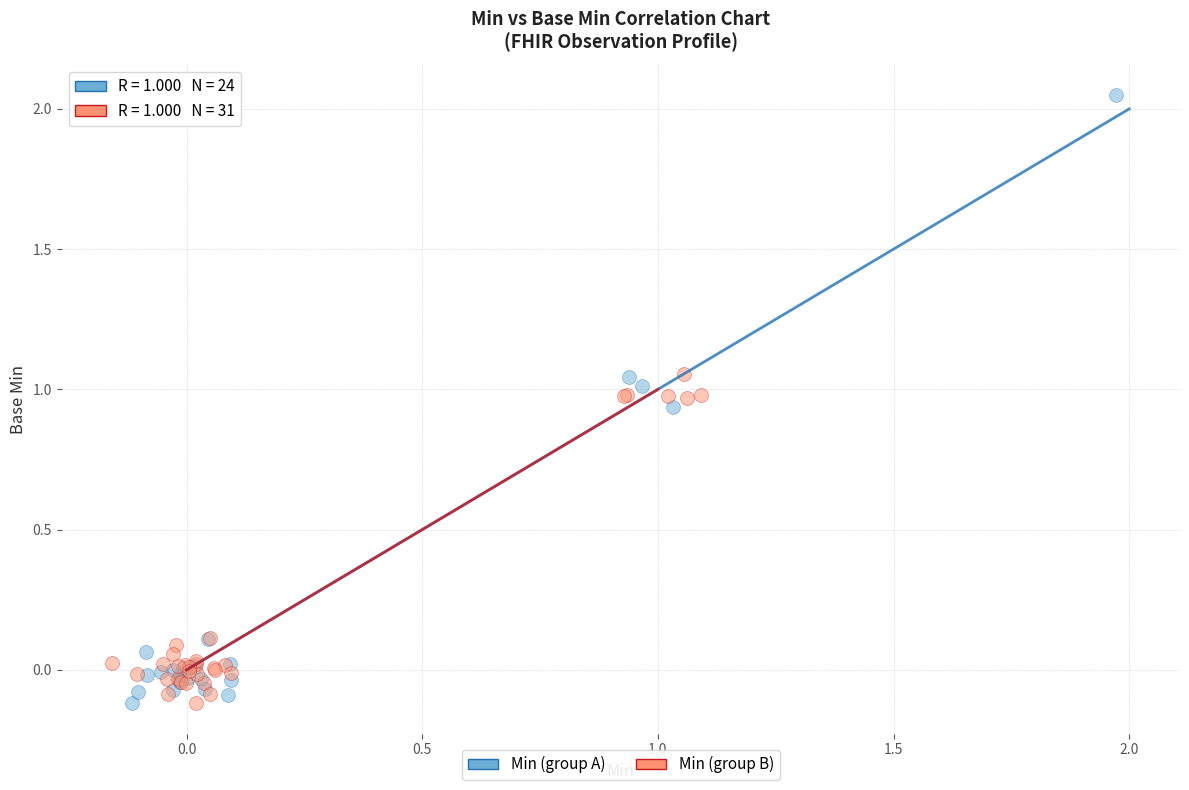

Which series contains the highest Y value?

Min (group A)